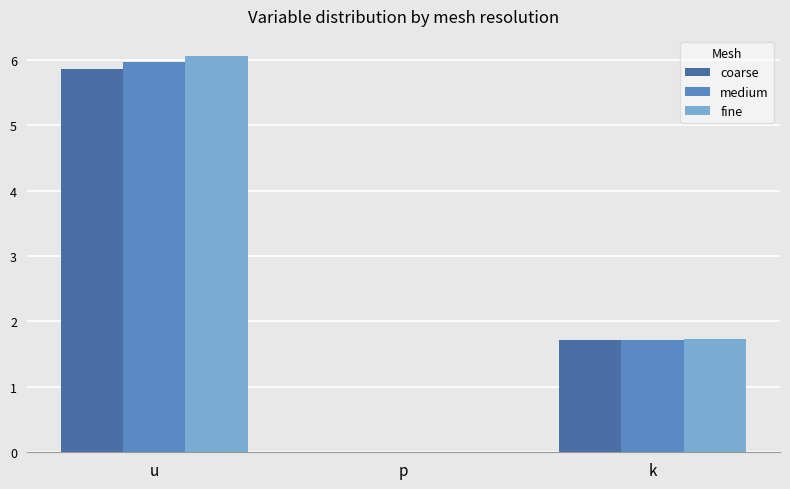

True or false: medium has a value of 6.0 at u.

True